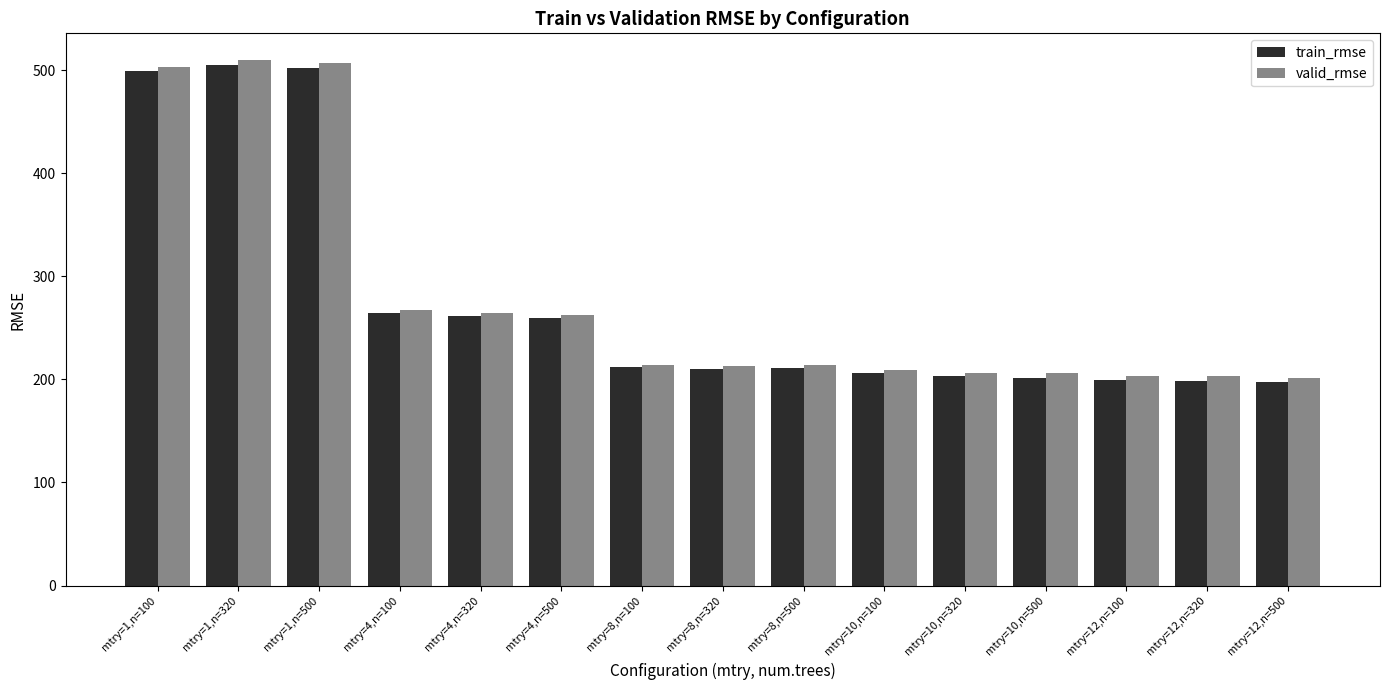

Which series changed the most between mtry=4,n=320 and mtry=12,n=500?

train_rmse